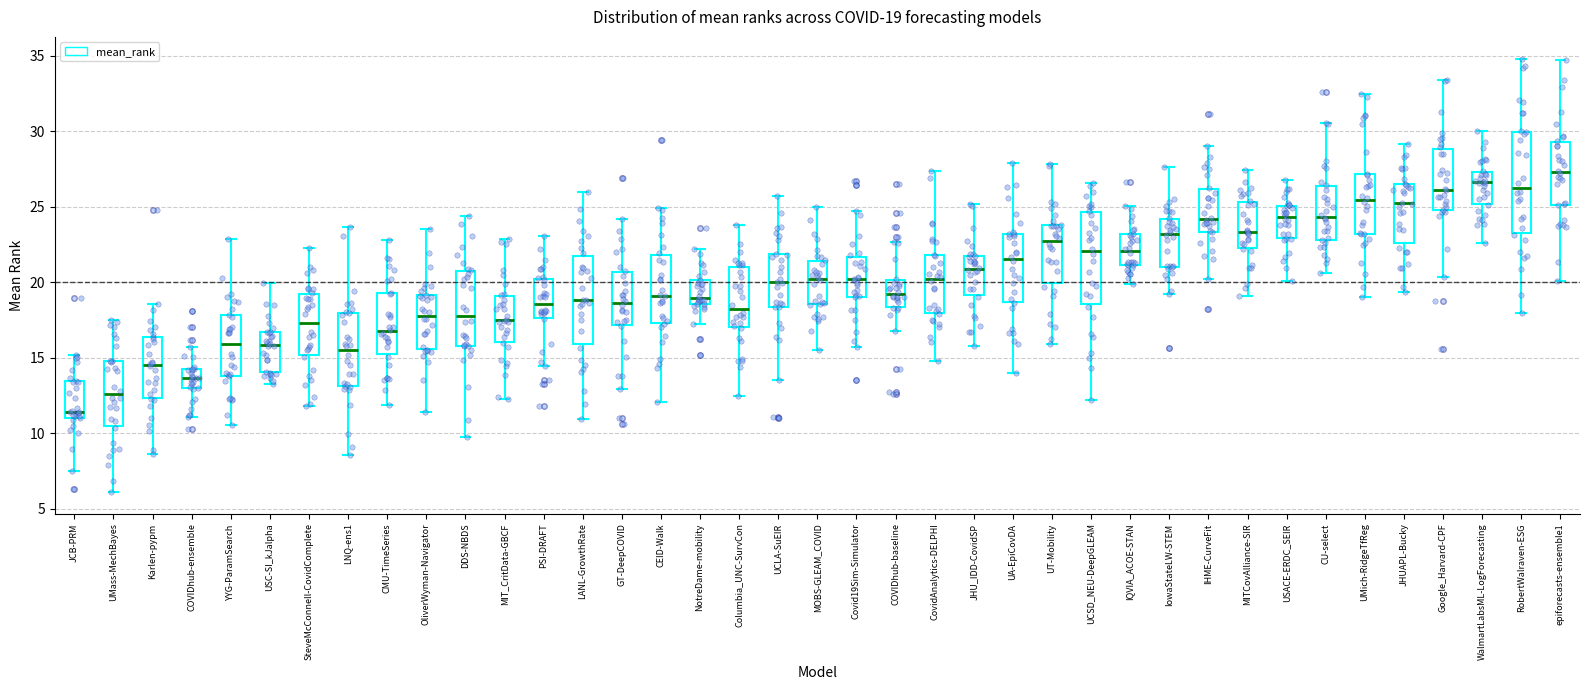

Which box's median line is the highest?

epiforecasts-ensemble1